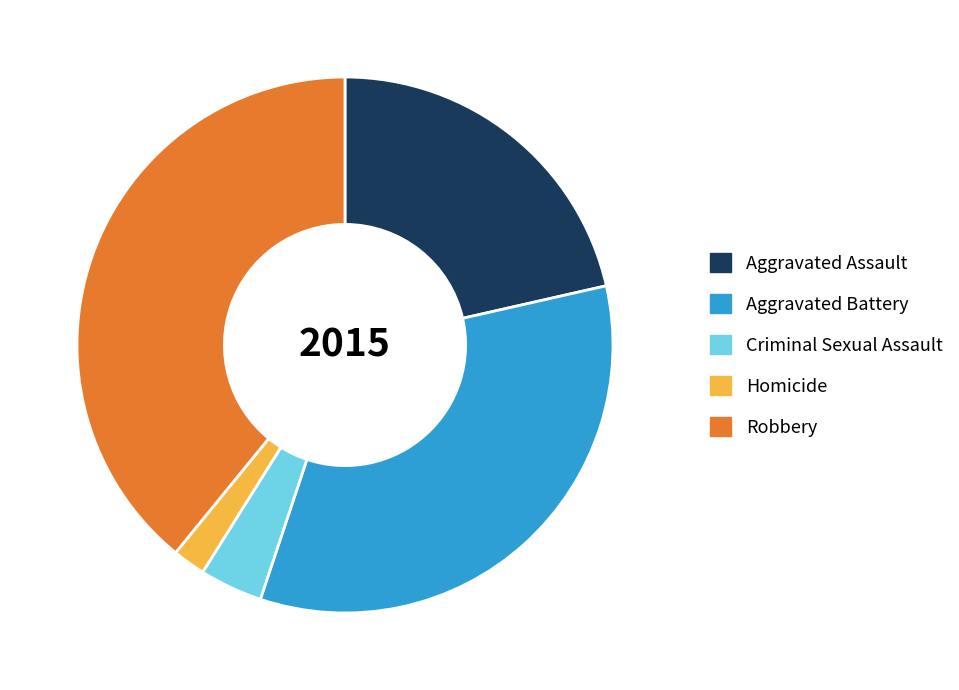

Approximately how many times larger is the value at Criminal Sexual Assault compared to Aggravated Battery?

0.1